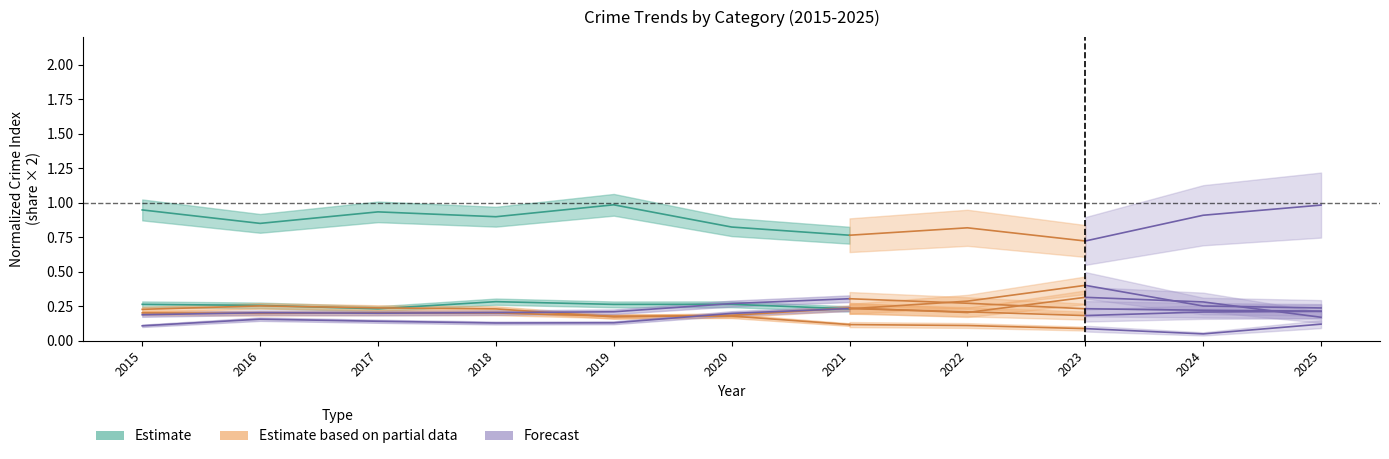

Between 2023 and 2025, which is larger?

2025